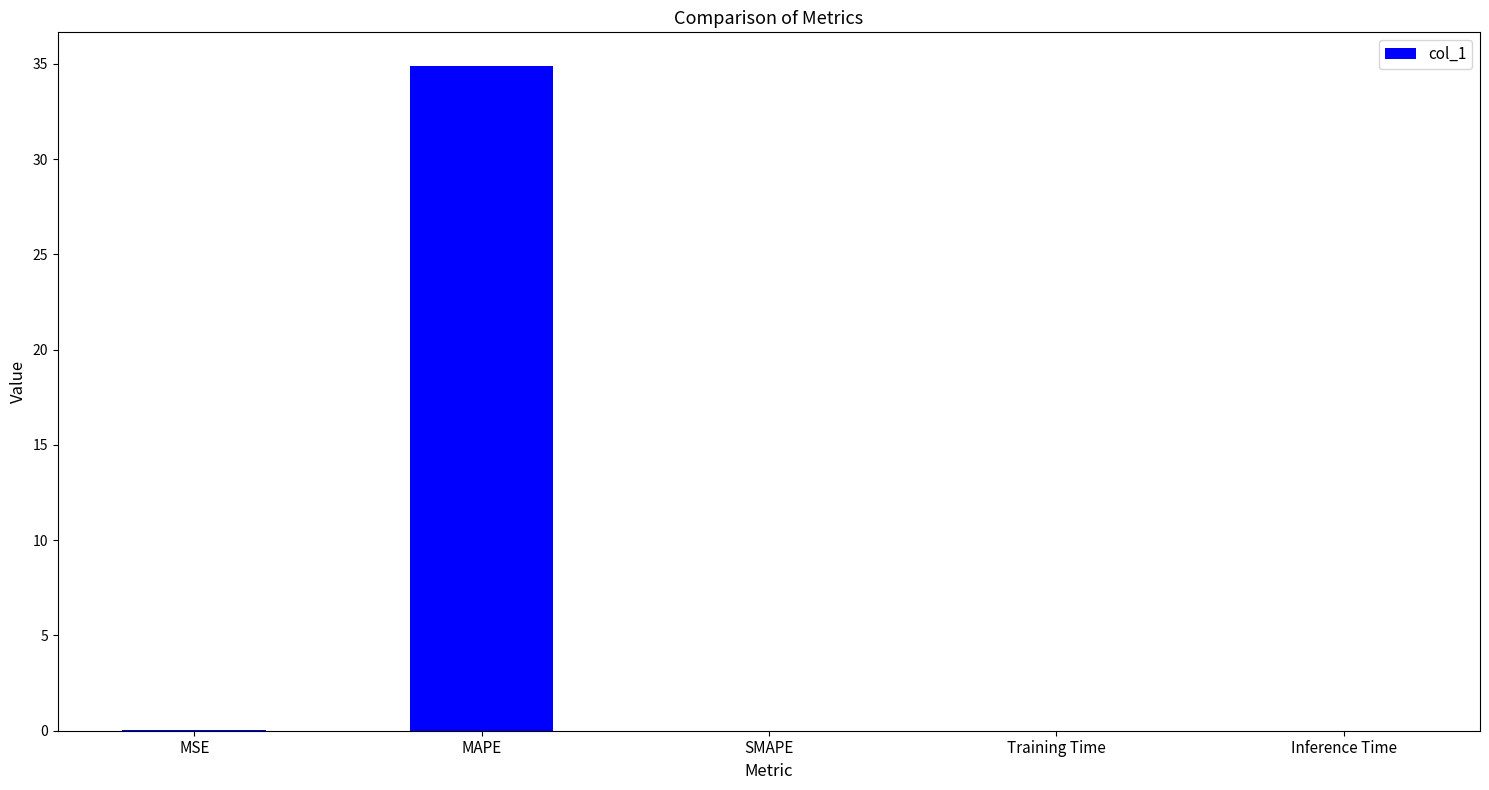

At which category does the chart reach its peak across all series?

MAPE